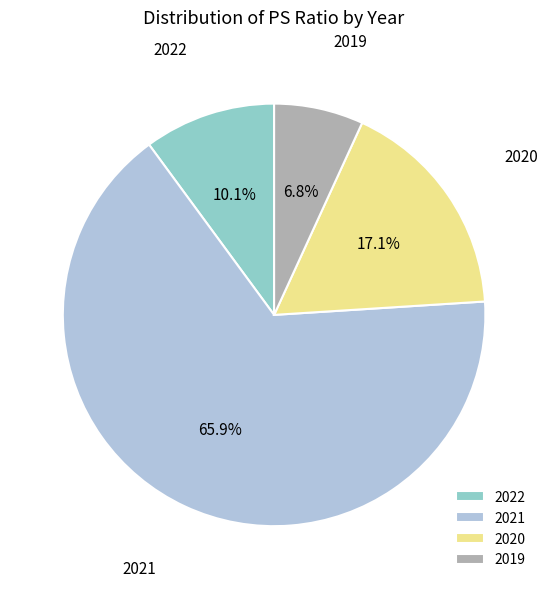

How many slices are in this pie chart?

4